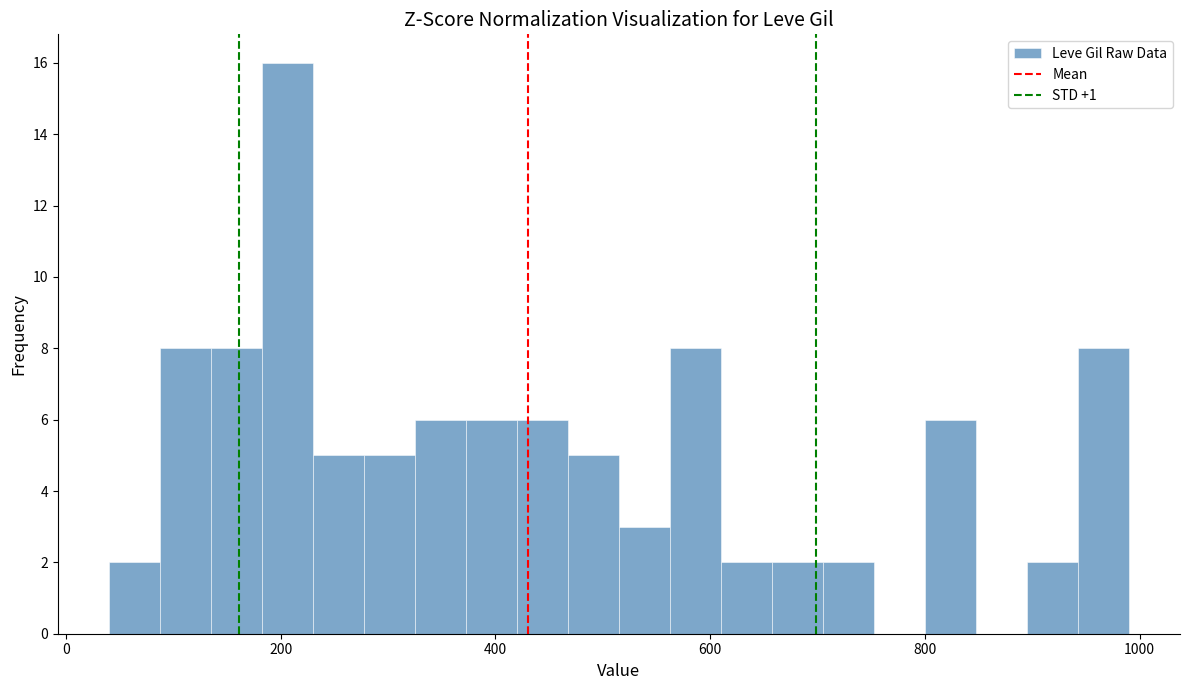

Read against the x-axis, roughly where is the centre of the tallest bar?

200